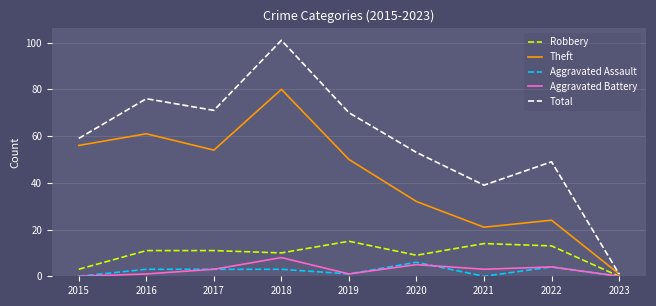

Which series has the widest spread of values?

Total